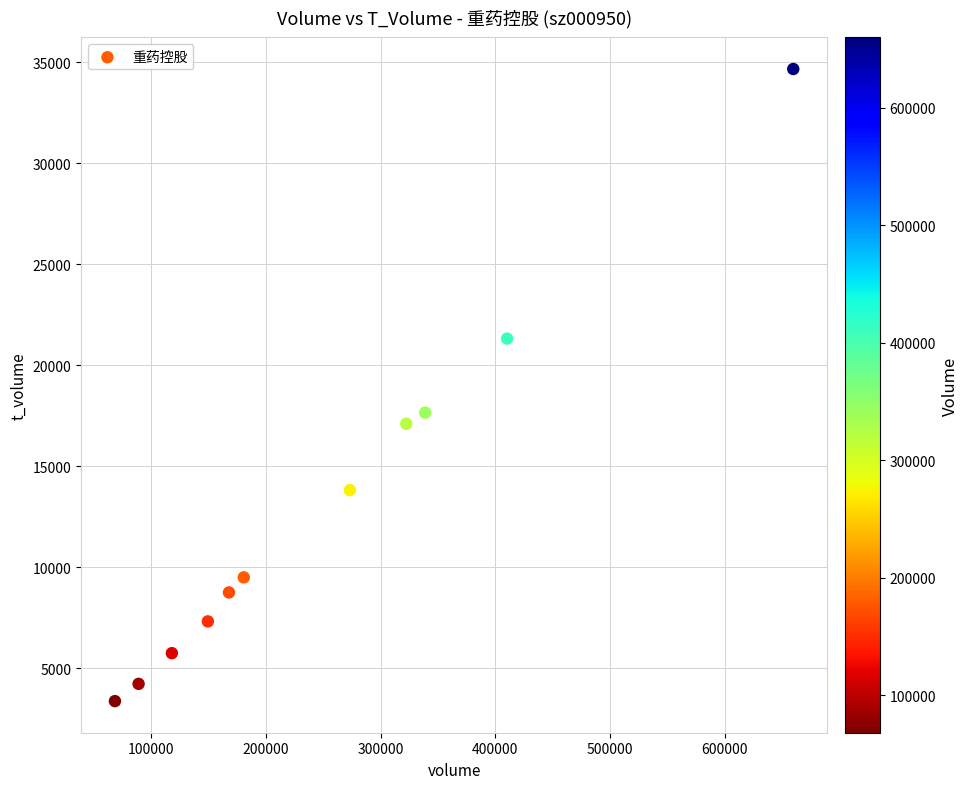

What Y value in the scatter plot is closest to 19018?

17652